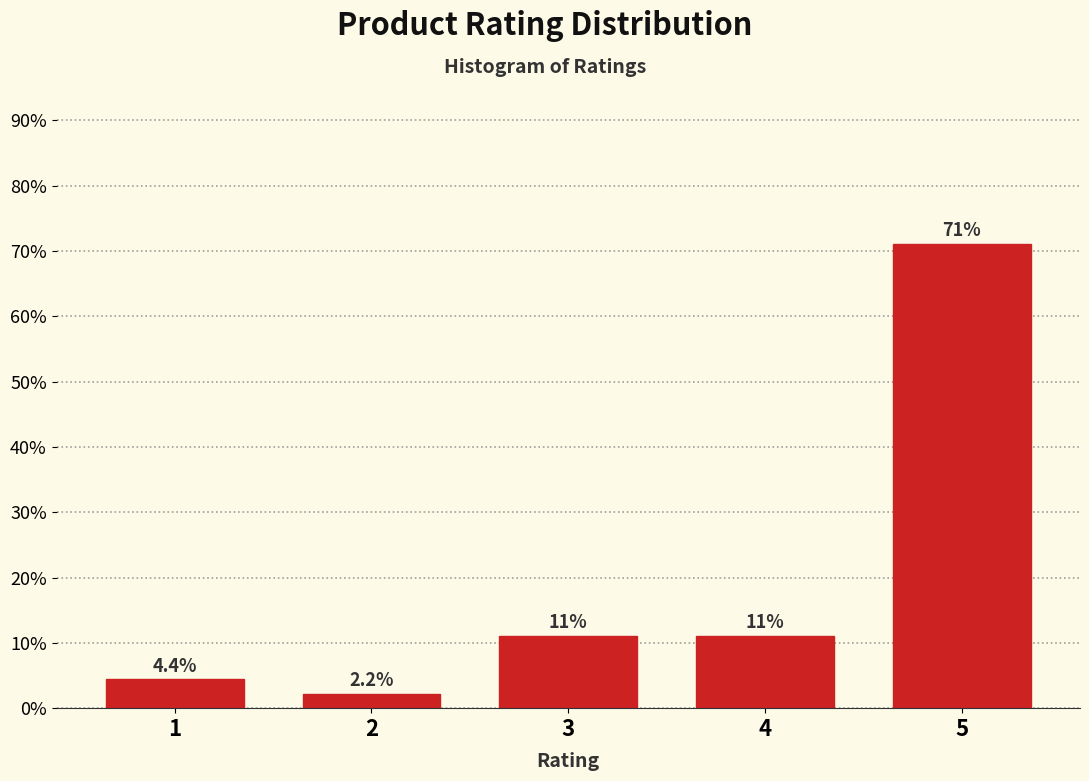

Reading right to left, what are all the values shown in this chart?

5=71.1	4=11.1	3=11.1	2=2.2	1=4.4